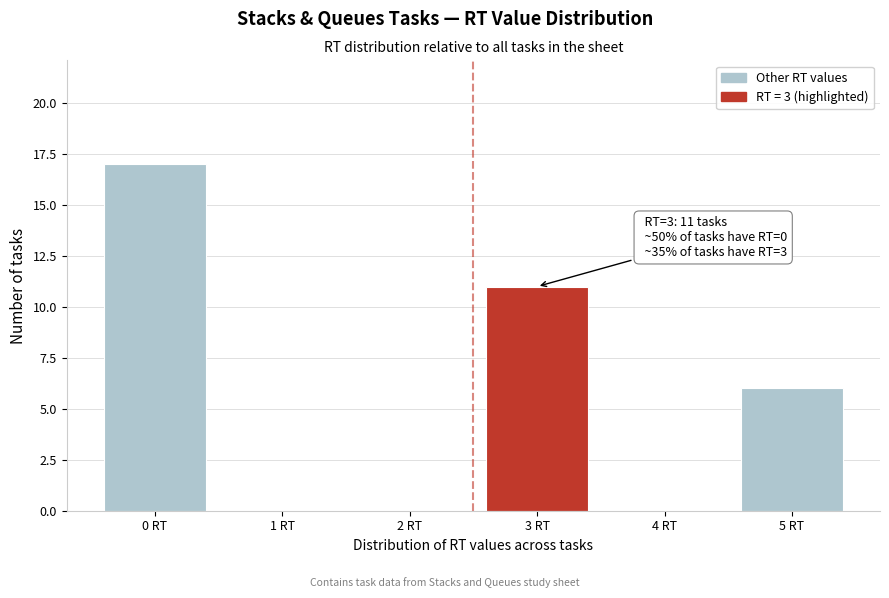

Which range on the x-axis has the tallest bar?

-0.5 to 0.5